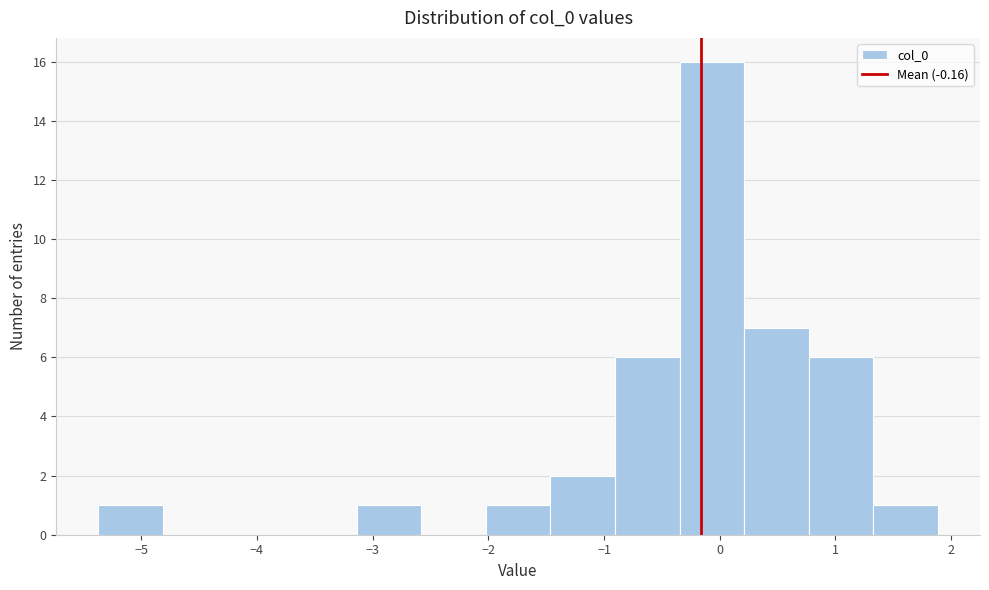

Over which range of the x-axis is the bar tallest?

-0.3 to 0.2